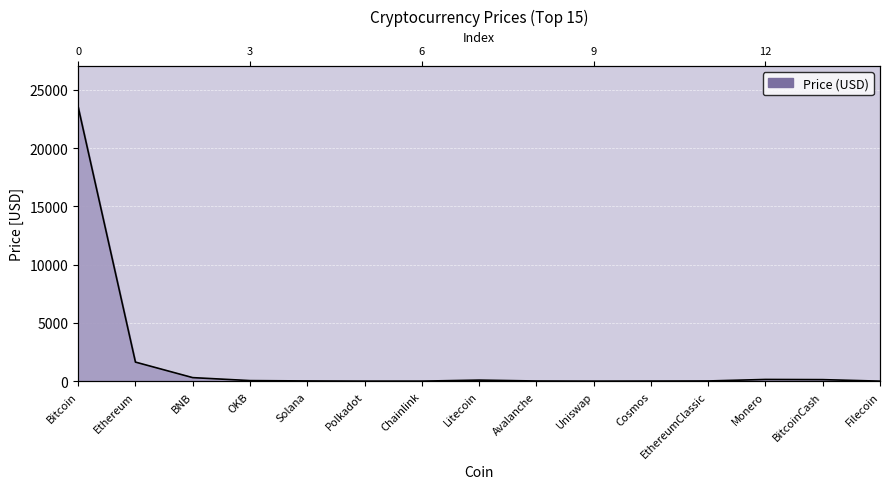

How many interior local valleys (lower than both neighbors) does the data have?

2